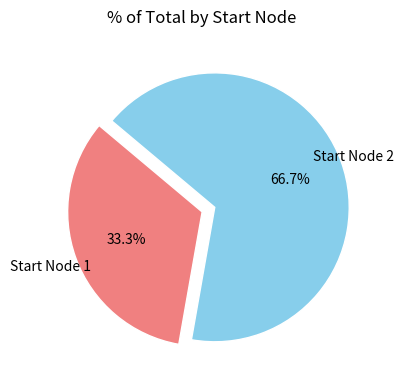

To the nearest percent, what is the difference between the largest and smallest slice percentages?

33%